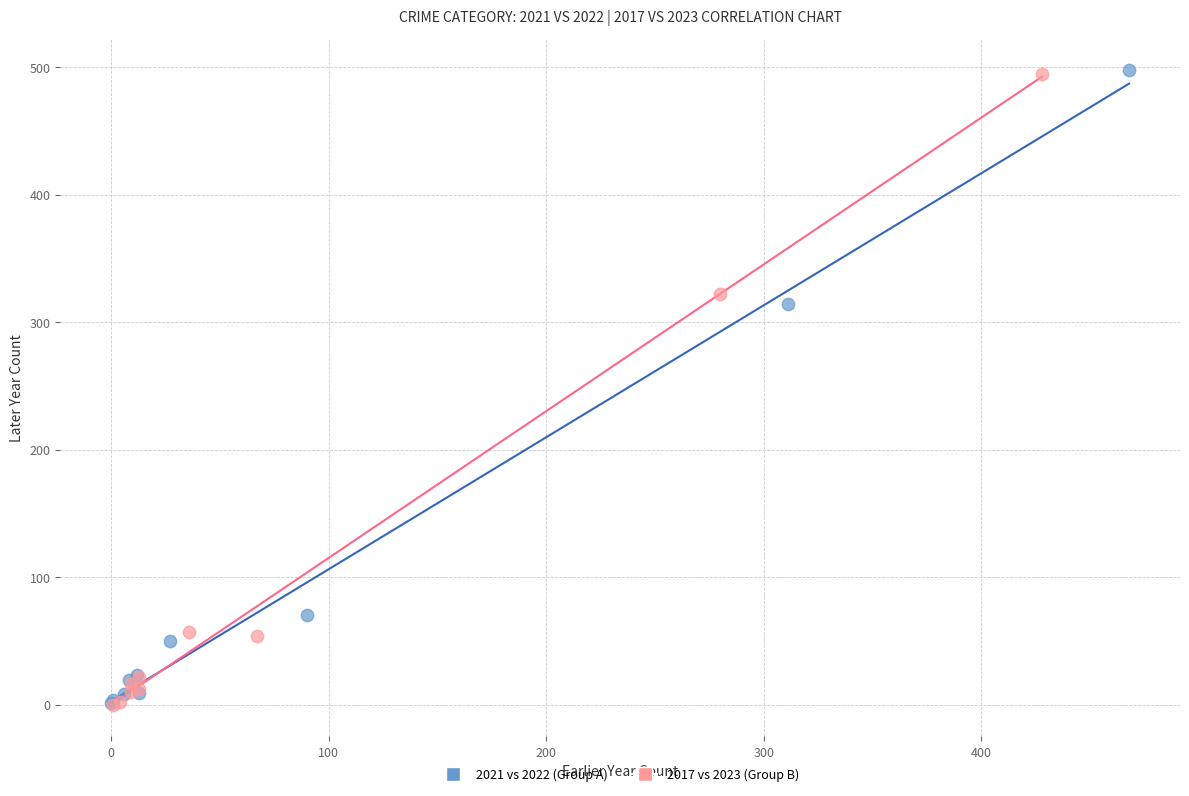

Which series has the widest spread of Y values?

2021 vs 2022 (Group A)